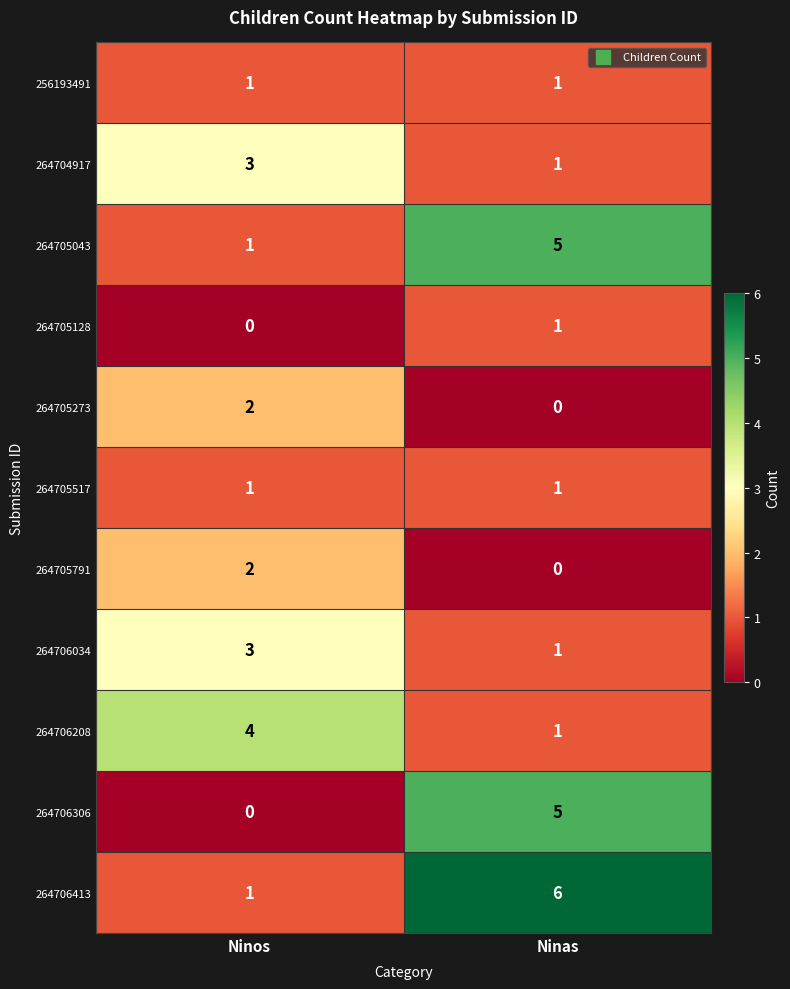

At how many categories does at least one series exceed 0?

2